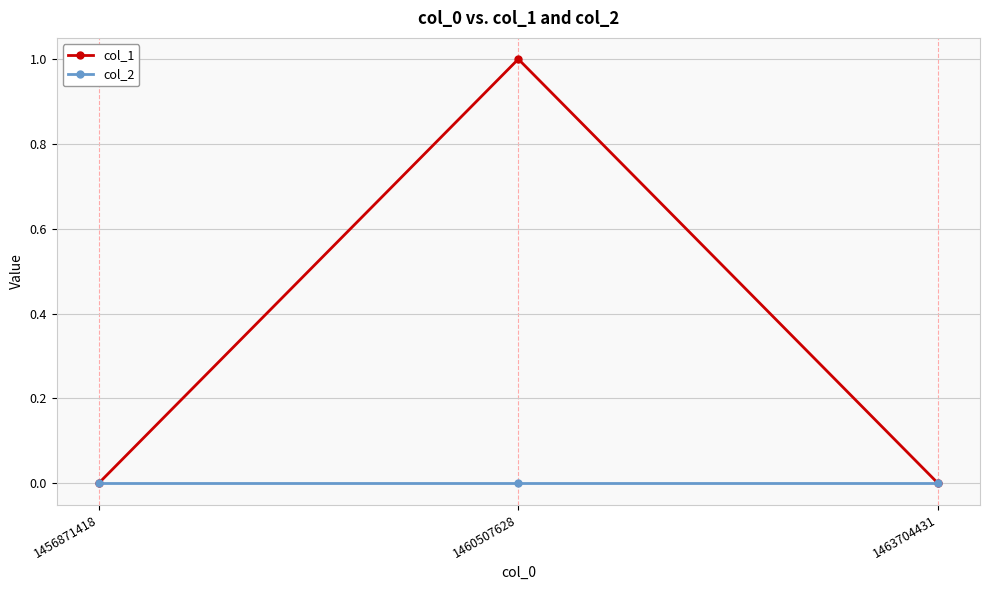

The value of col_1 at 1456871418 is 0. True or false?

True